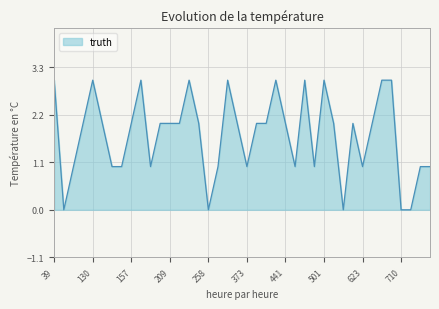

What is the difference between the maximum and minimum values?

3